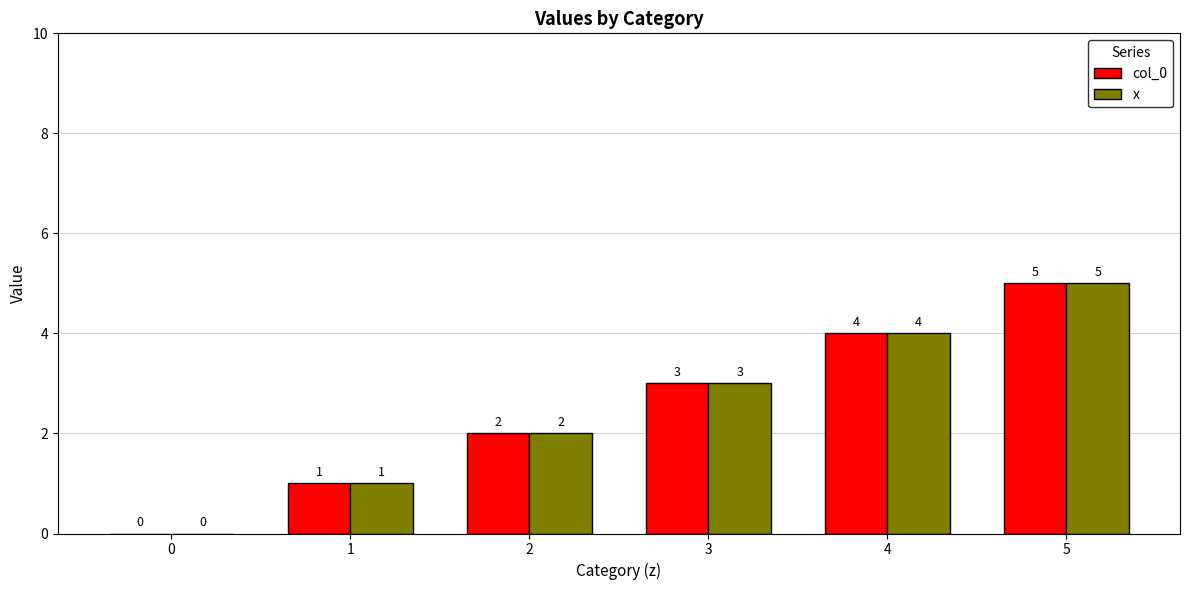

What is the sum of the x values at 0 and 1?

1